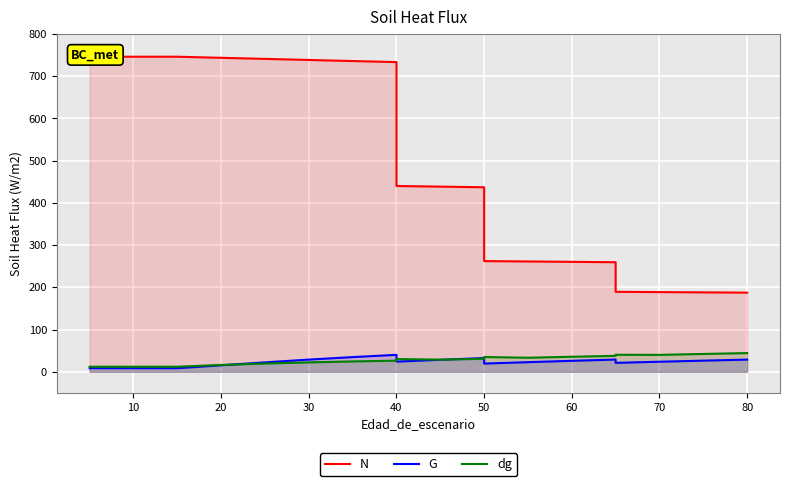

Does the chart display data point markers on the line(s)?

No